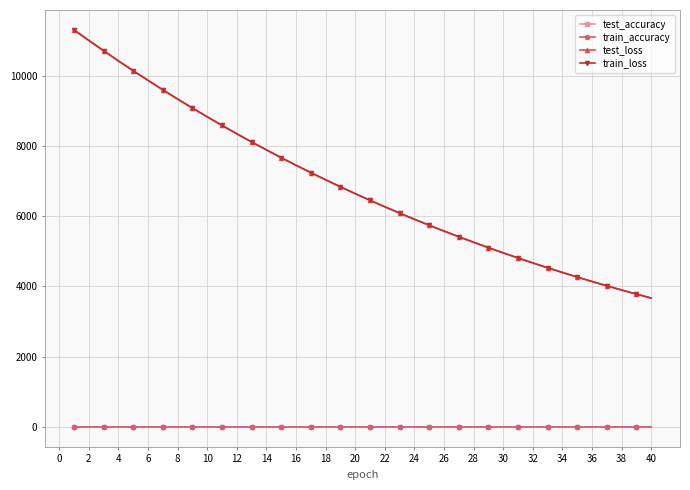

What is the greatest value displayed?

11299.2